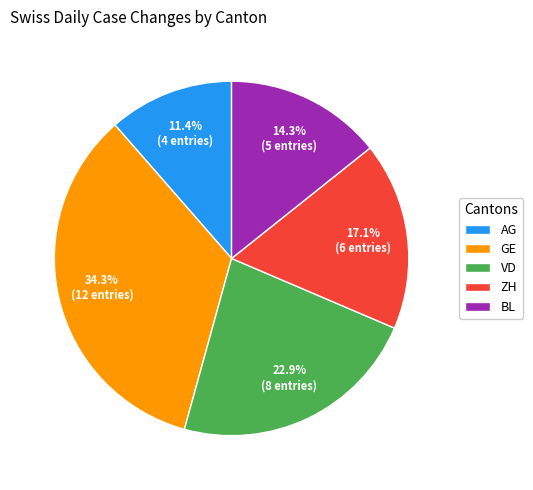

What is the largest slice in the pie chart?

GE